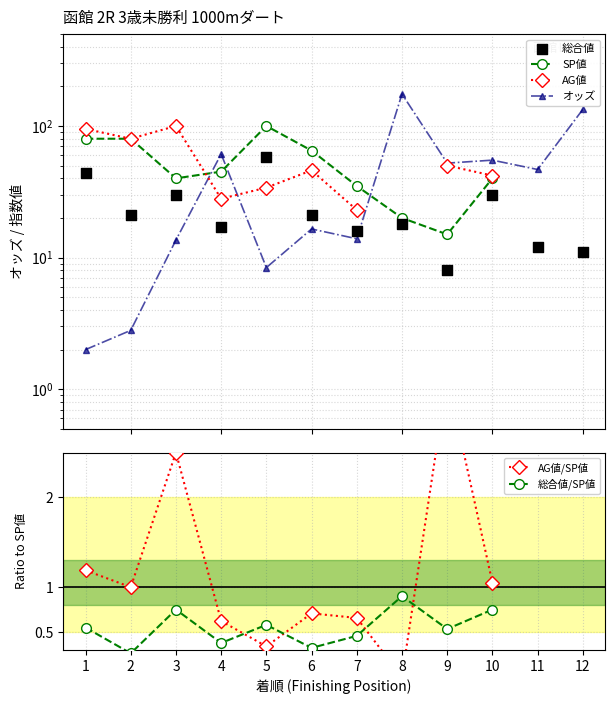

Which series contains the lowest Y value?

AG値/SP値